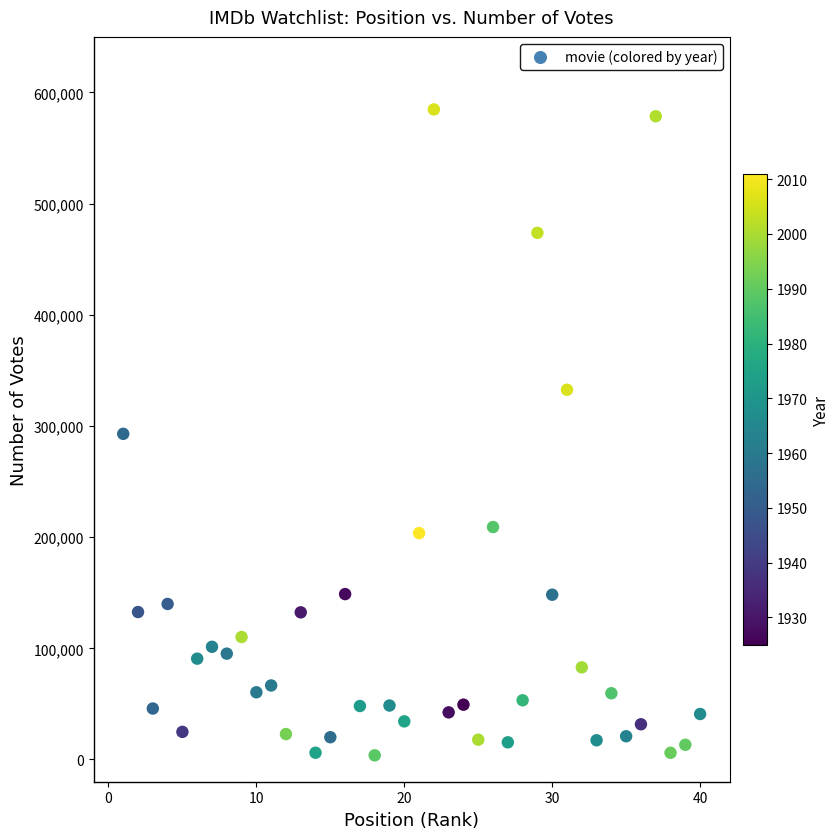

What is the range of Y values (max minus min)?

581037